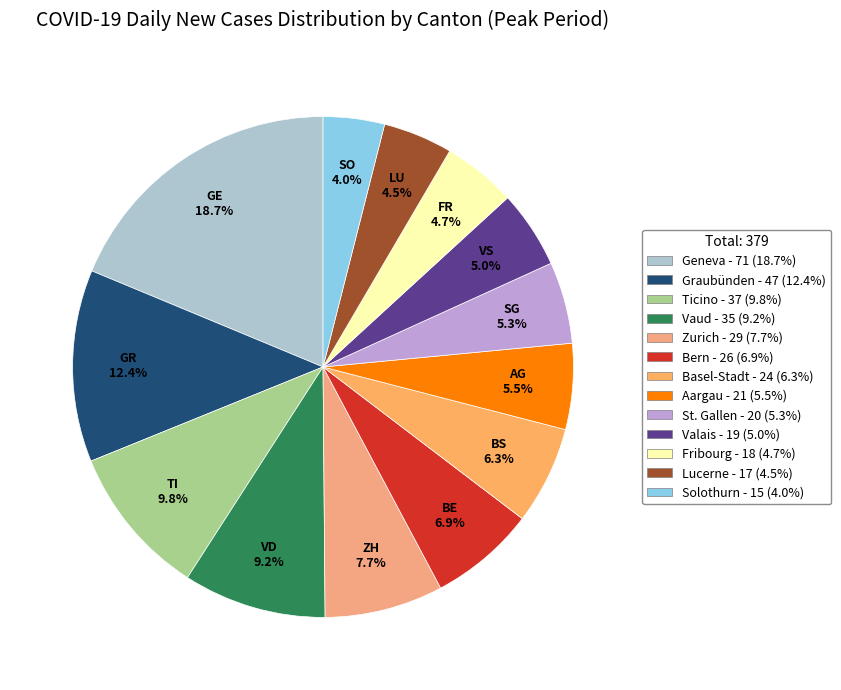

Which slice is the smallest?

Solothurn - 15 (4.0%)